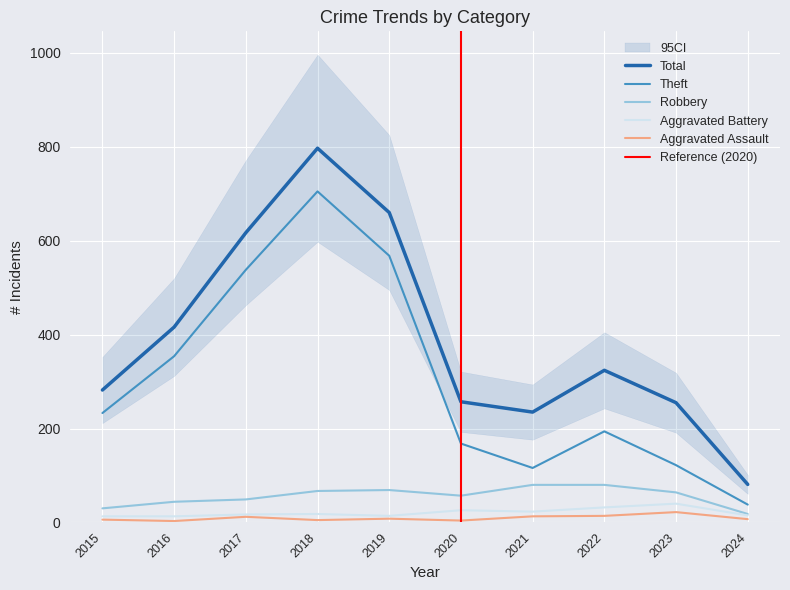

At which category is the sum across all series the highest?

2018